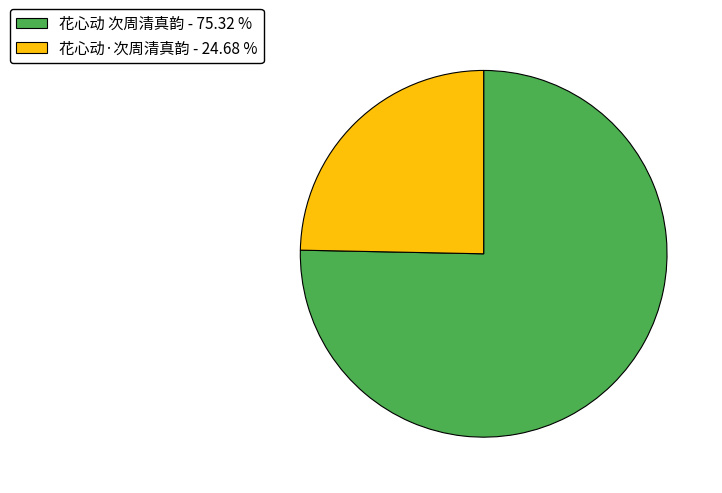

True or false: 花心动·次周清真韵 accounts for 15% of the total.

False